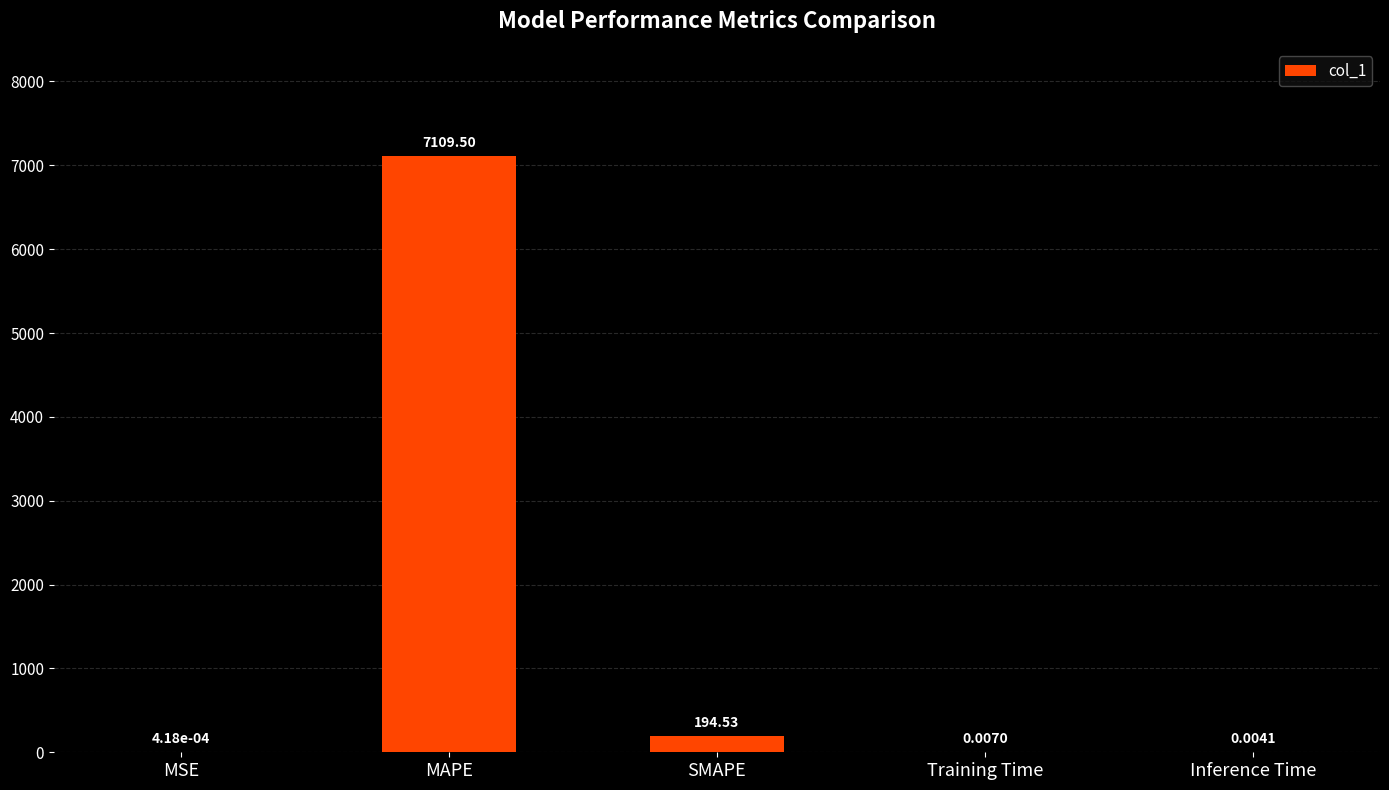

What is the sum of the values at MAPE and Inference Time?

7109.5